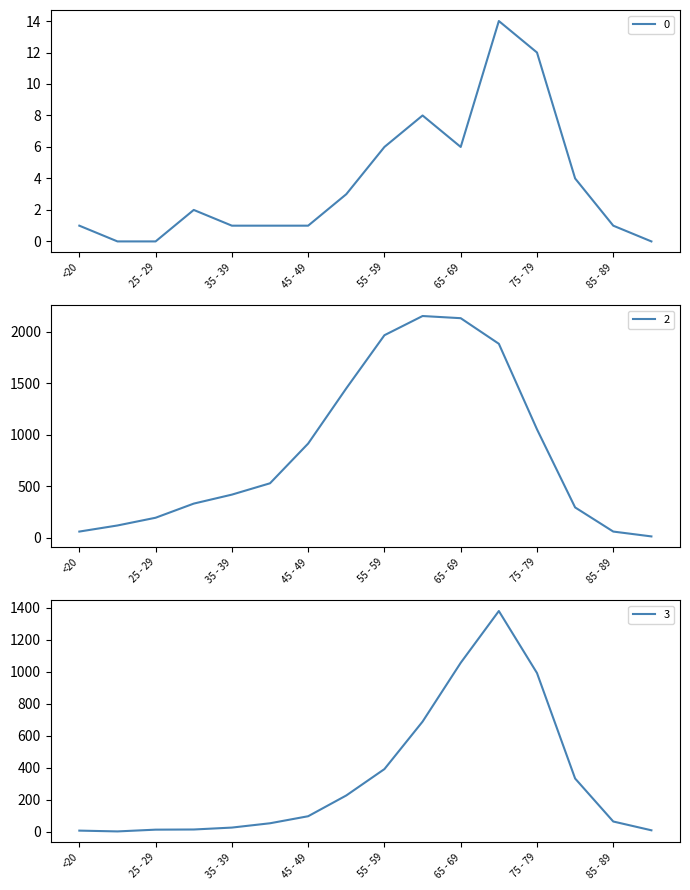

At which category is the sum across all series the highest?

70 - 74